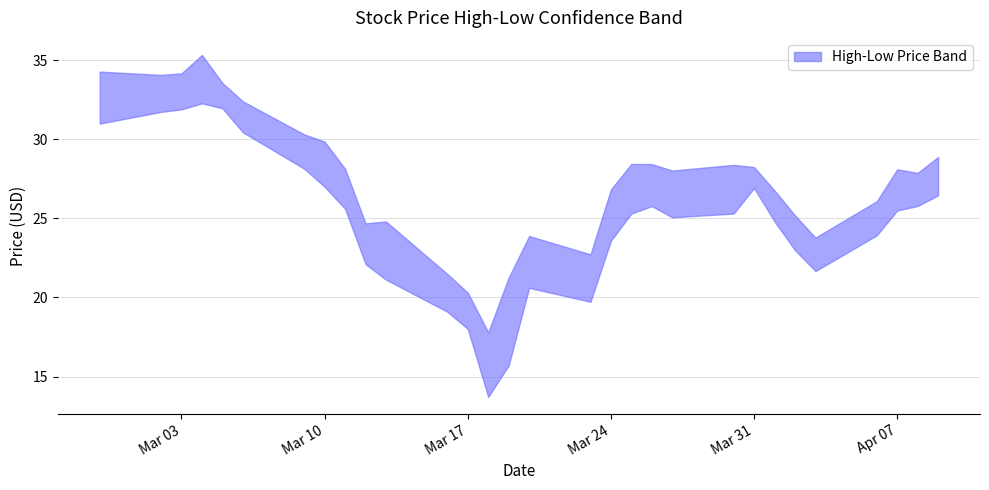

Which series changed the most between 2020-02-28 and 2020-03-13?

Low